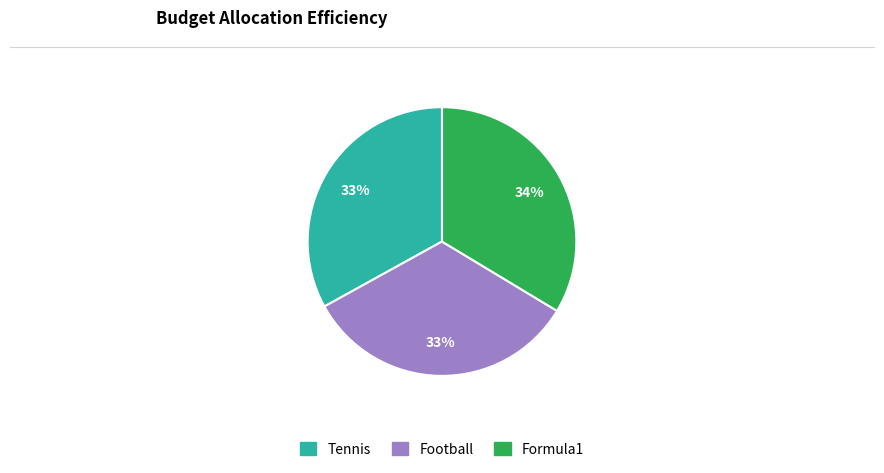

Combined, do Tennis and Football account for over 50%?

Yes